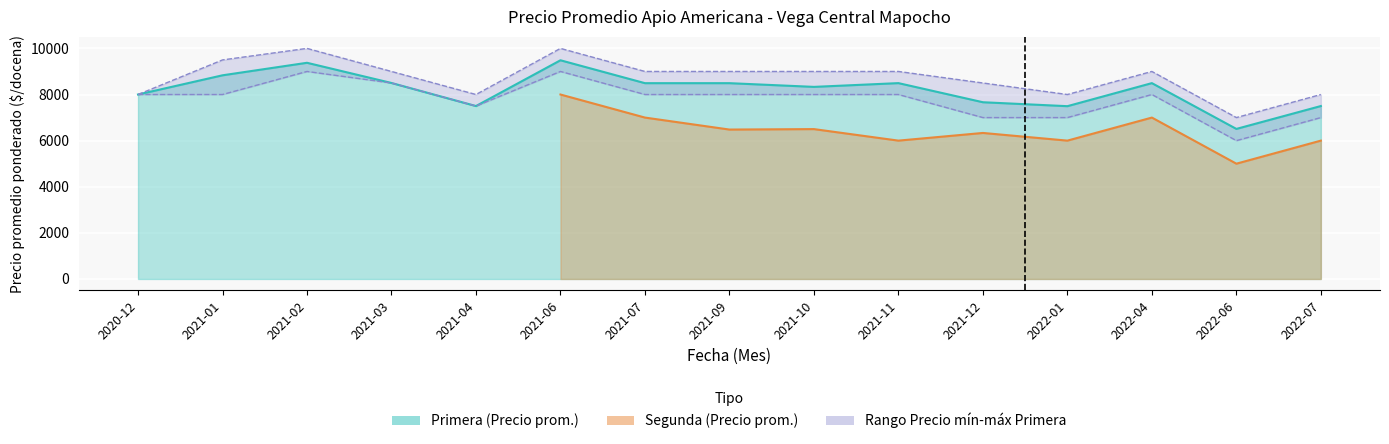

What is the difference between the maximum and minimum values in the Precio promedio ponderado Primera series?

2977